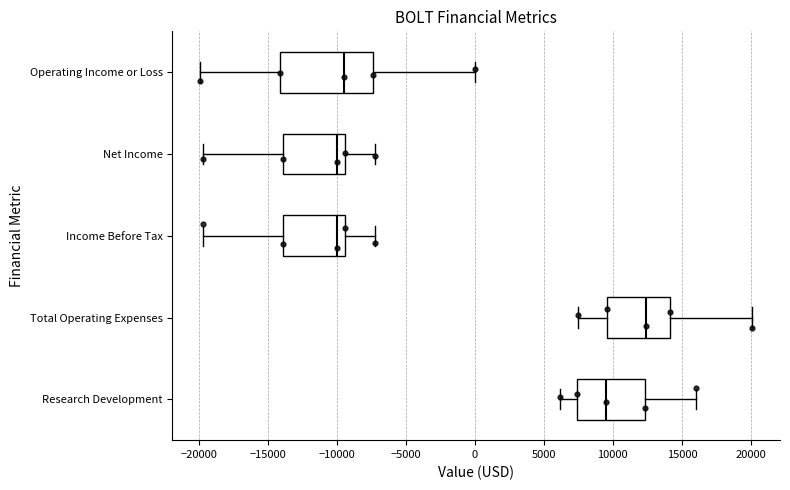

Where is the right edge of the box for Research Development on the x-axis? The values are not printed on the chart, so give them approximately, as read against the axis.

12500